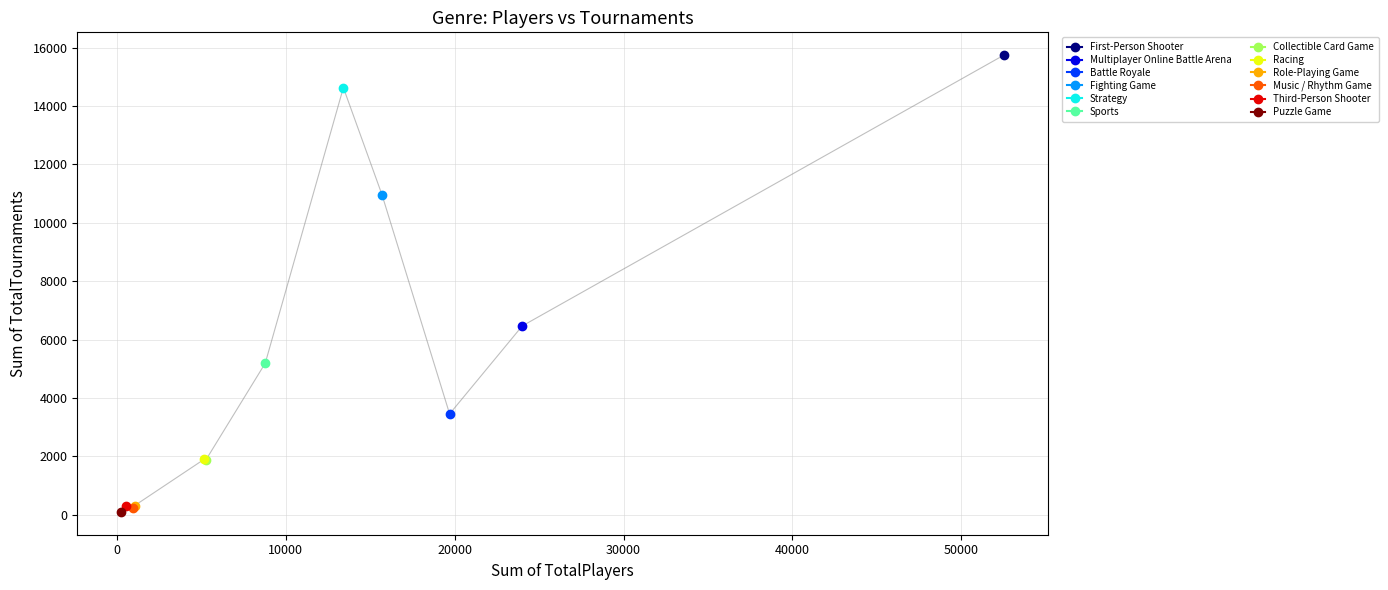

True or false: there are more than 2 points higher than both neighbors.

True